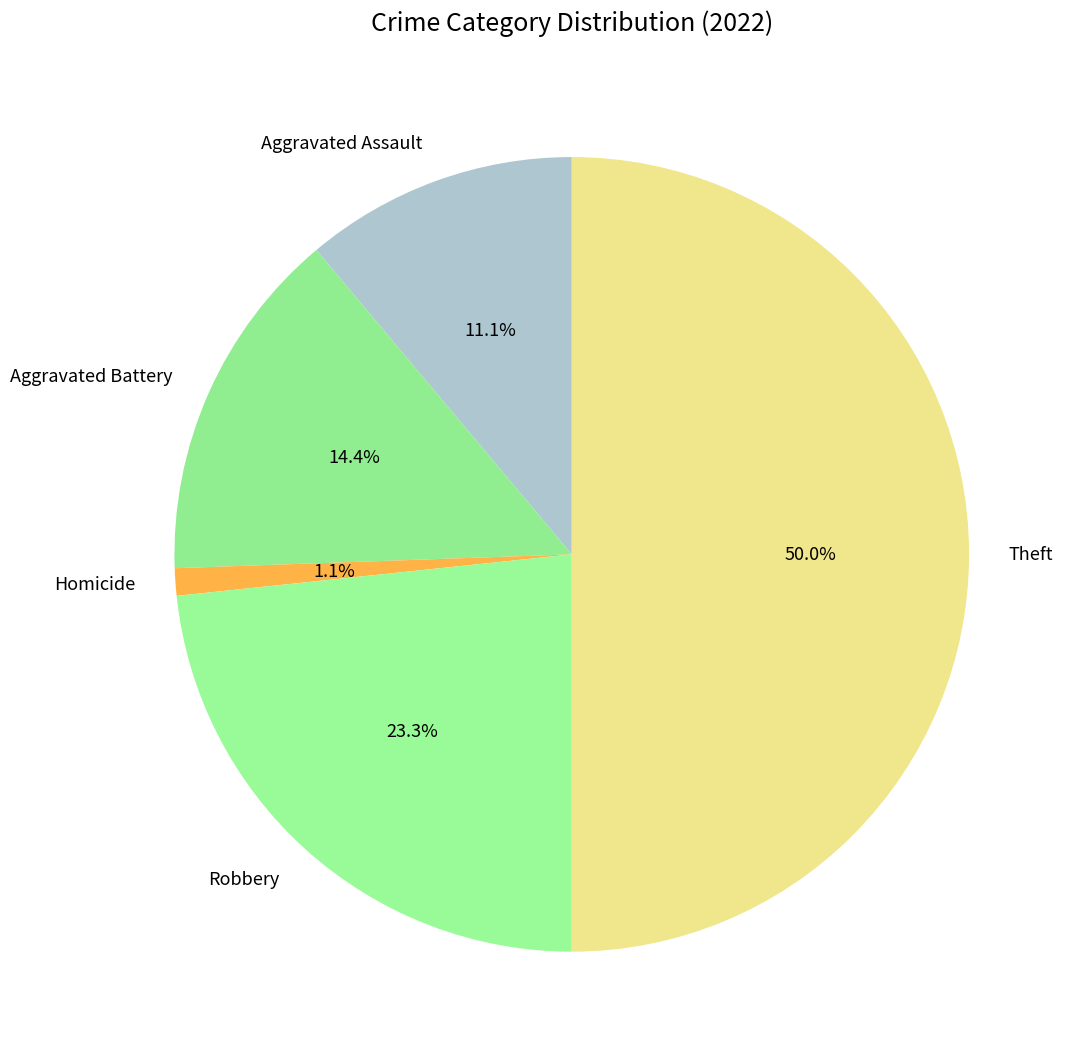

Is Robbery the majority of the pie?

No